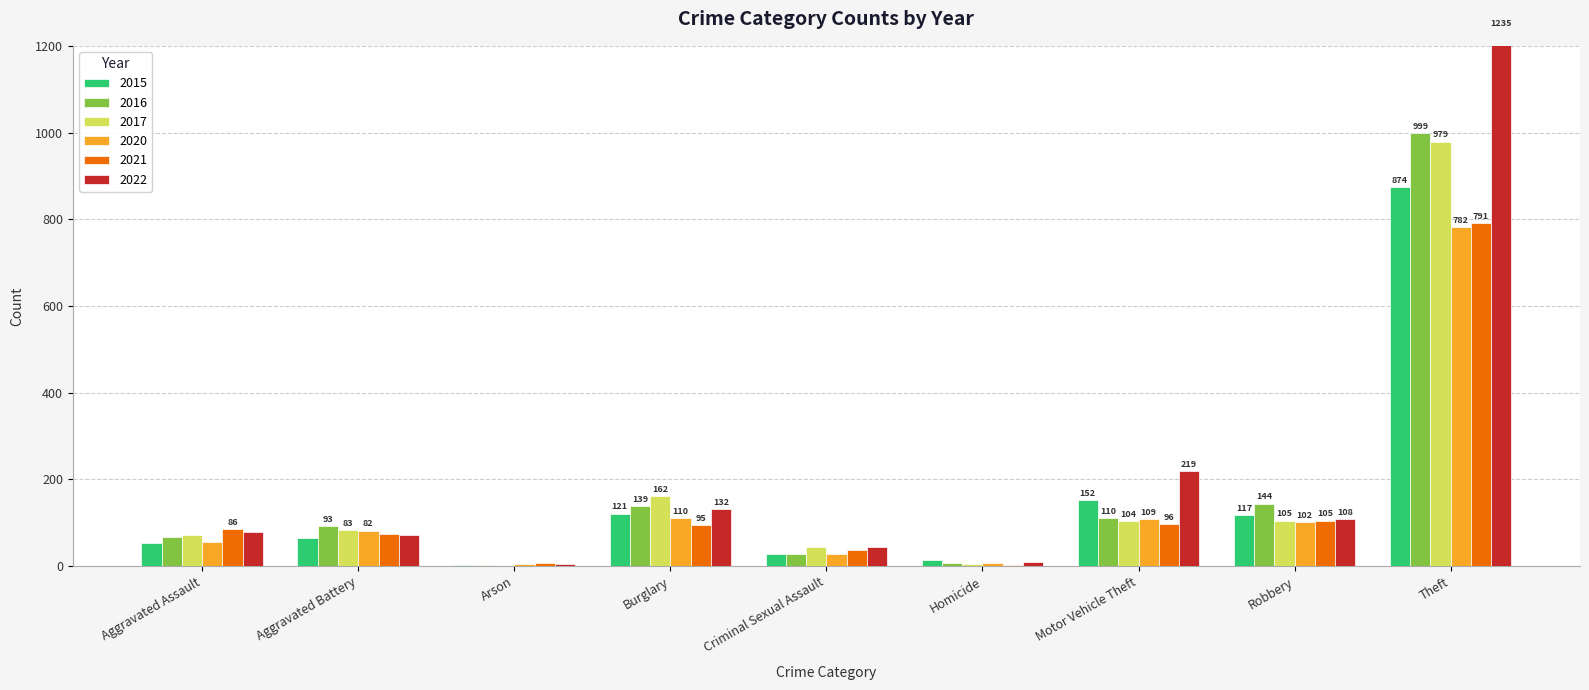

What is the label of the 6th bar from the right?

Burglary